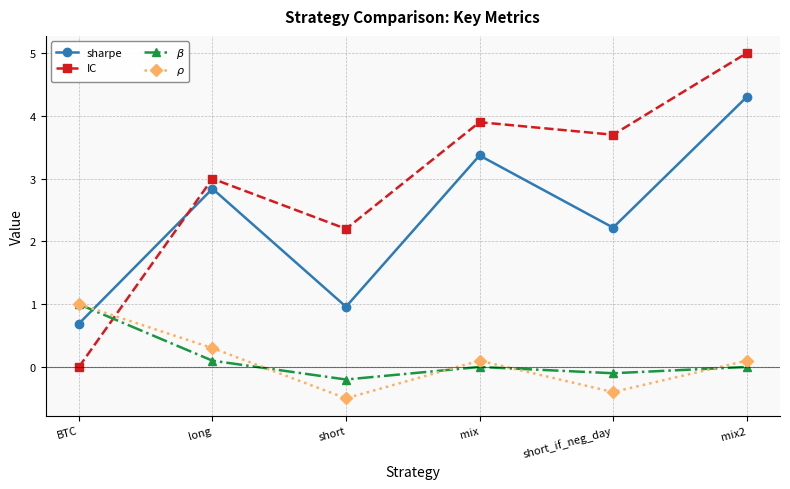

At which label does sharpe first exceed 2?

long